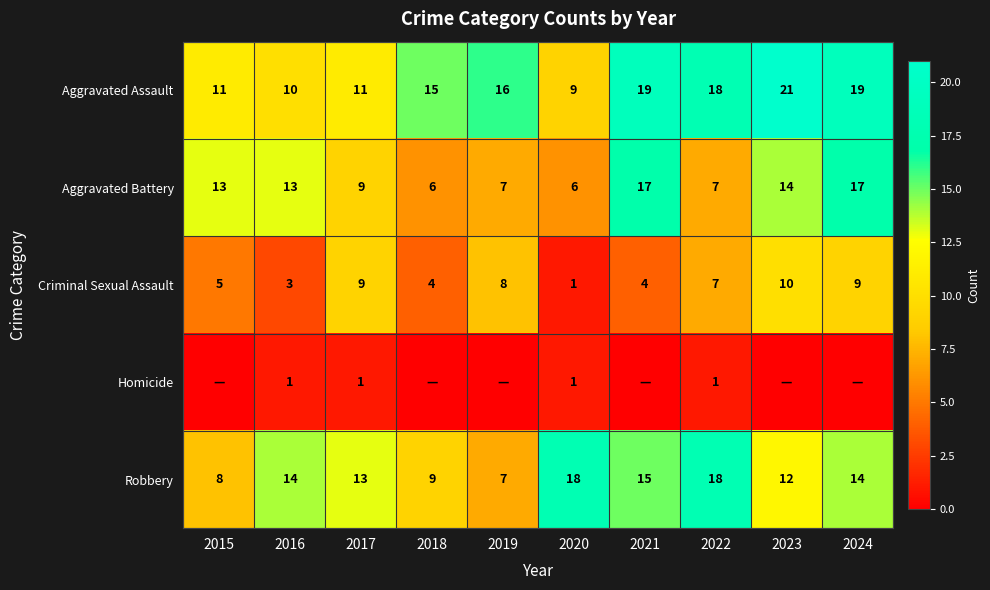

Which label corresponds to the smallest value in the chart?

2015